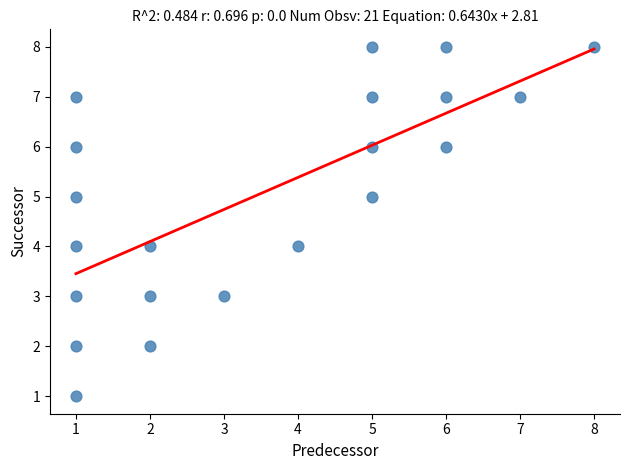

What is the range of X values (max minus min)?

7